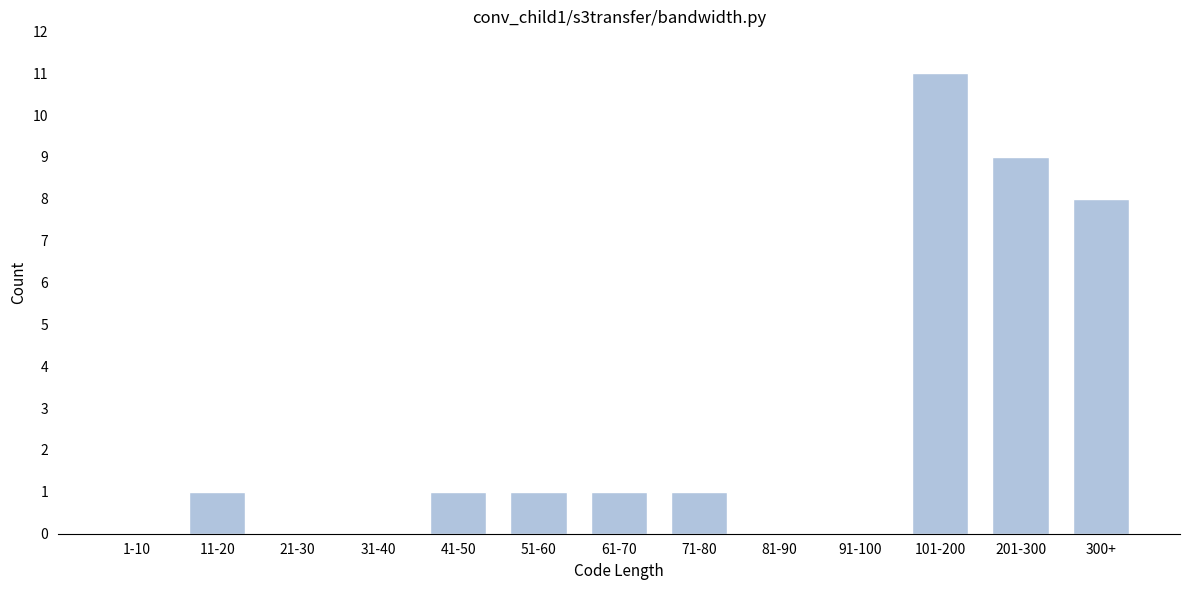

Reading left to right, list all the values displayed in this chart.

1-10=0	11-20=1	21-30=0	31-40=0	41-50=1	51-60=1	61-70=1	71-80=1	81-90=0	91-100=0	101-200=11	201-300=9	300+=8